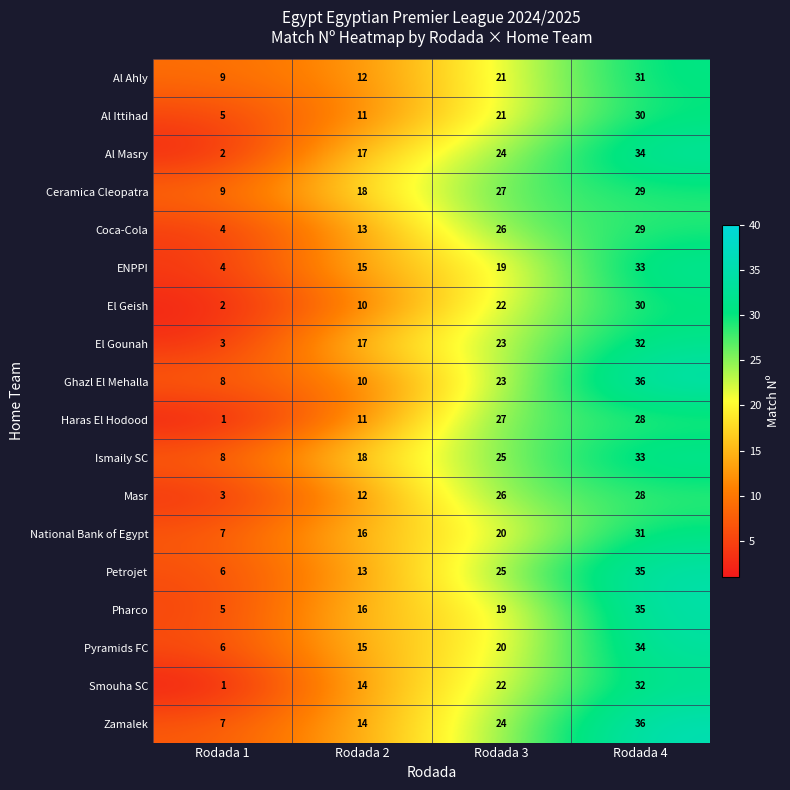

Between Rodada 1 and Rodada 4, which series saw the biggest shift?

Al Masry